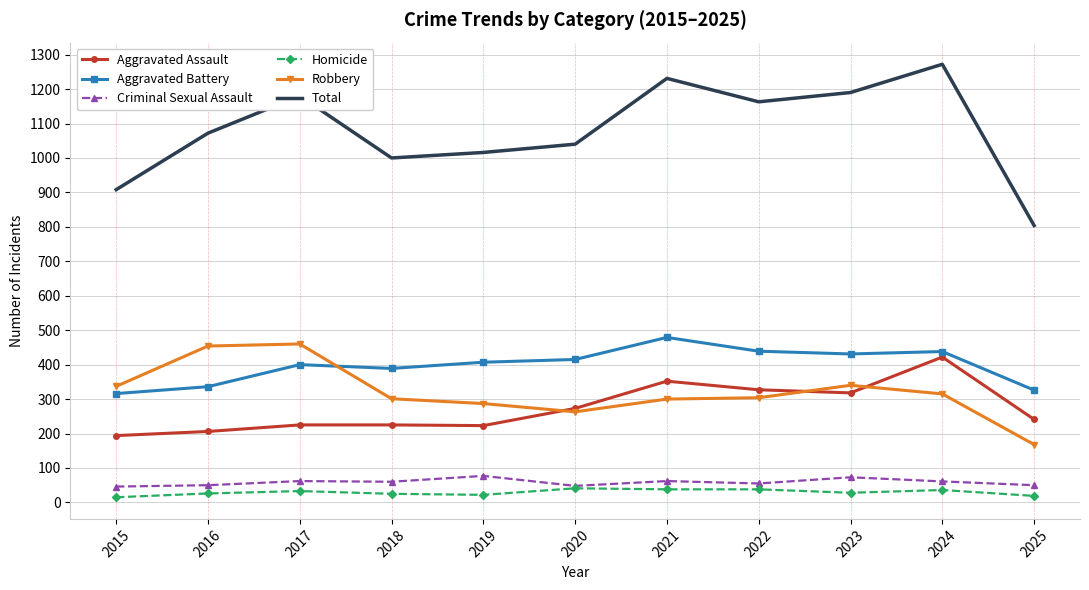

Between 2016 and 2018, which series saw the biggest shift?

Robbery